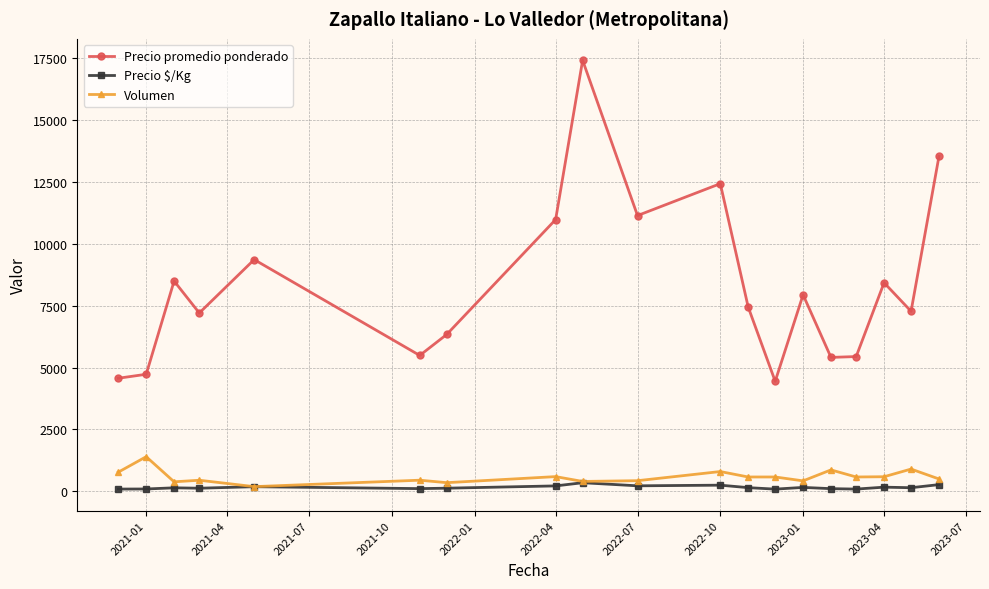

Count the number of data series in this chart.

3